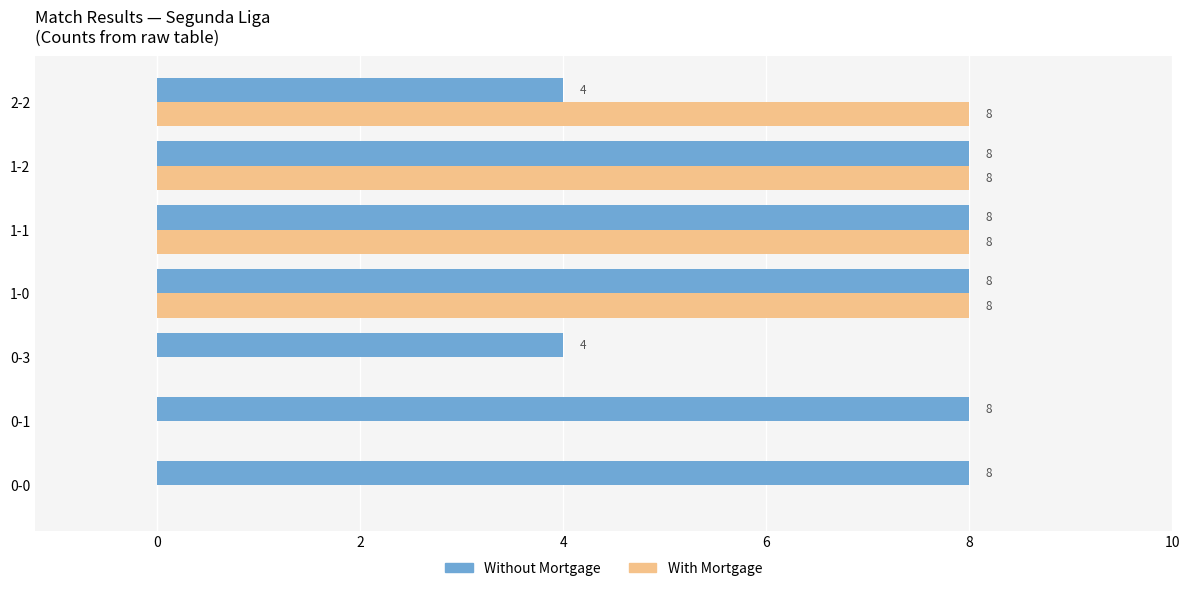

What is the maximum value shown in the chart?

8